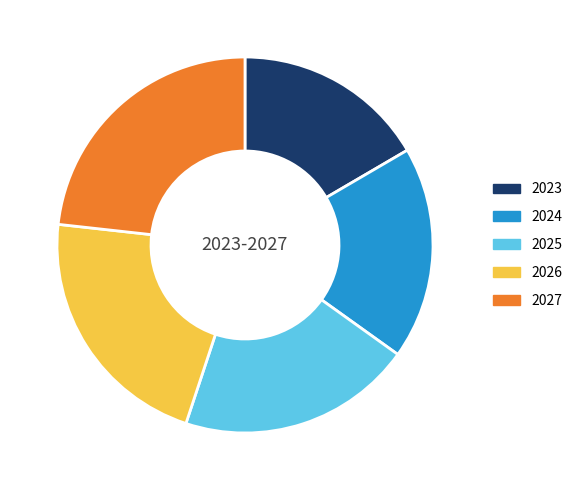

Is there any slice that represents more than half of the pie?

No